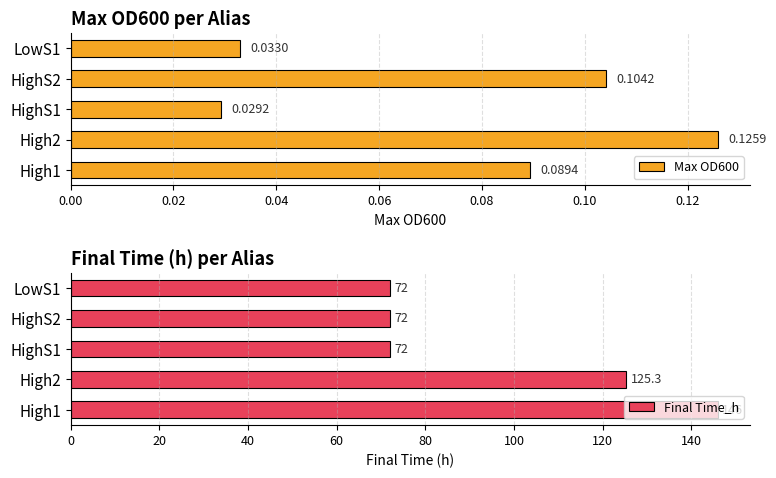

Is it true that Final Time_h equals 72.0 at HighS1?

True